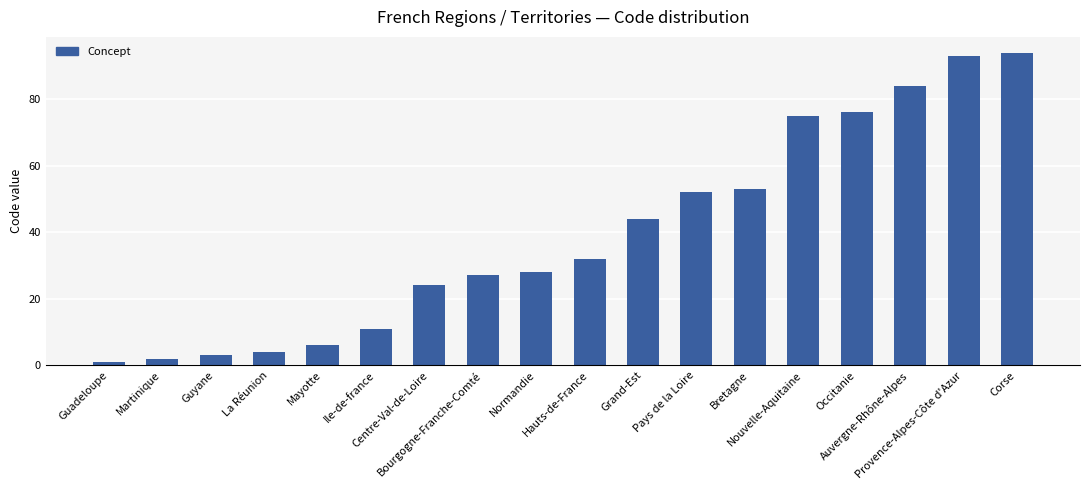

What is the greatest value displayed?

94